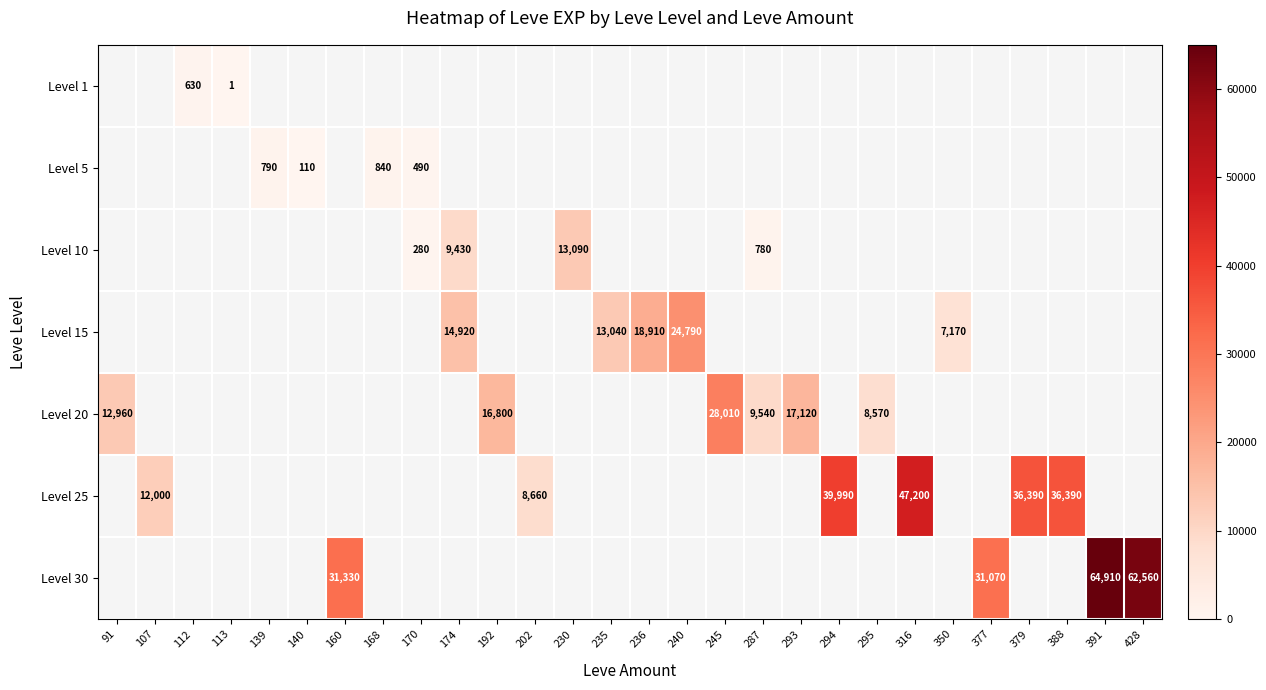

True or false: Level 20 has a value of 11340 at 293.

False